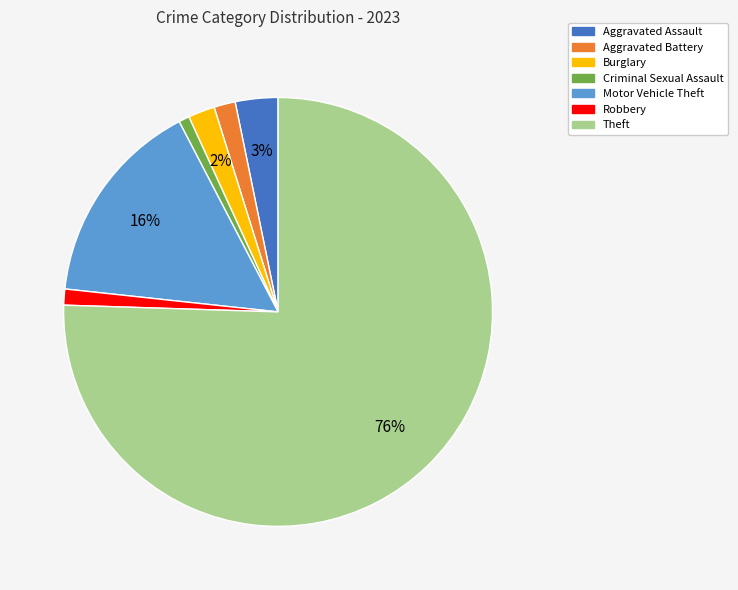

What is the largest slice in the pie chart?

Theft